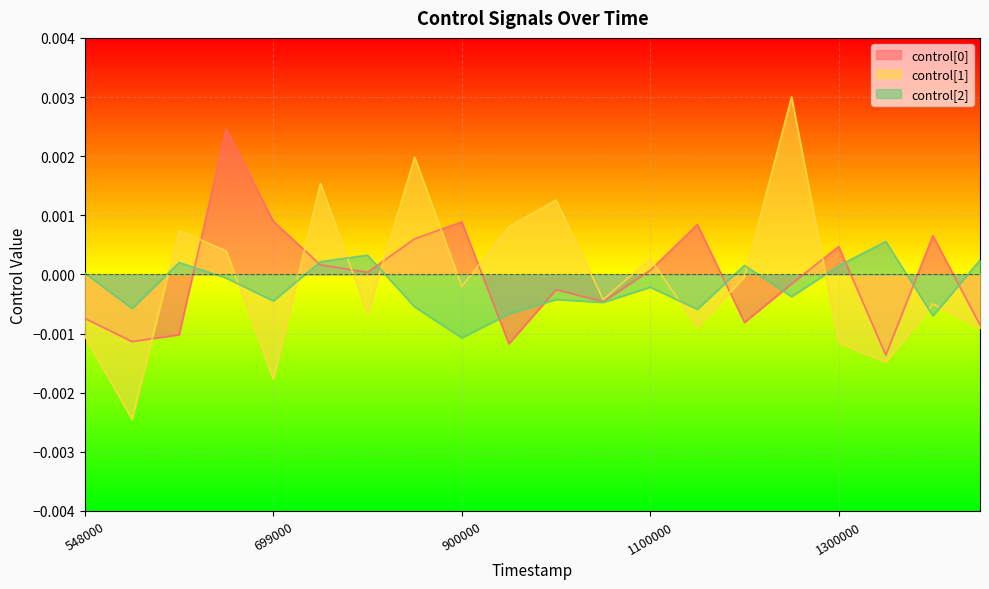

Between 748000 and 800000, which is larger?

748000